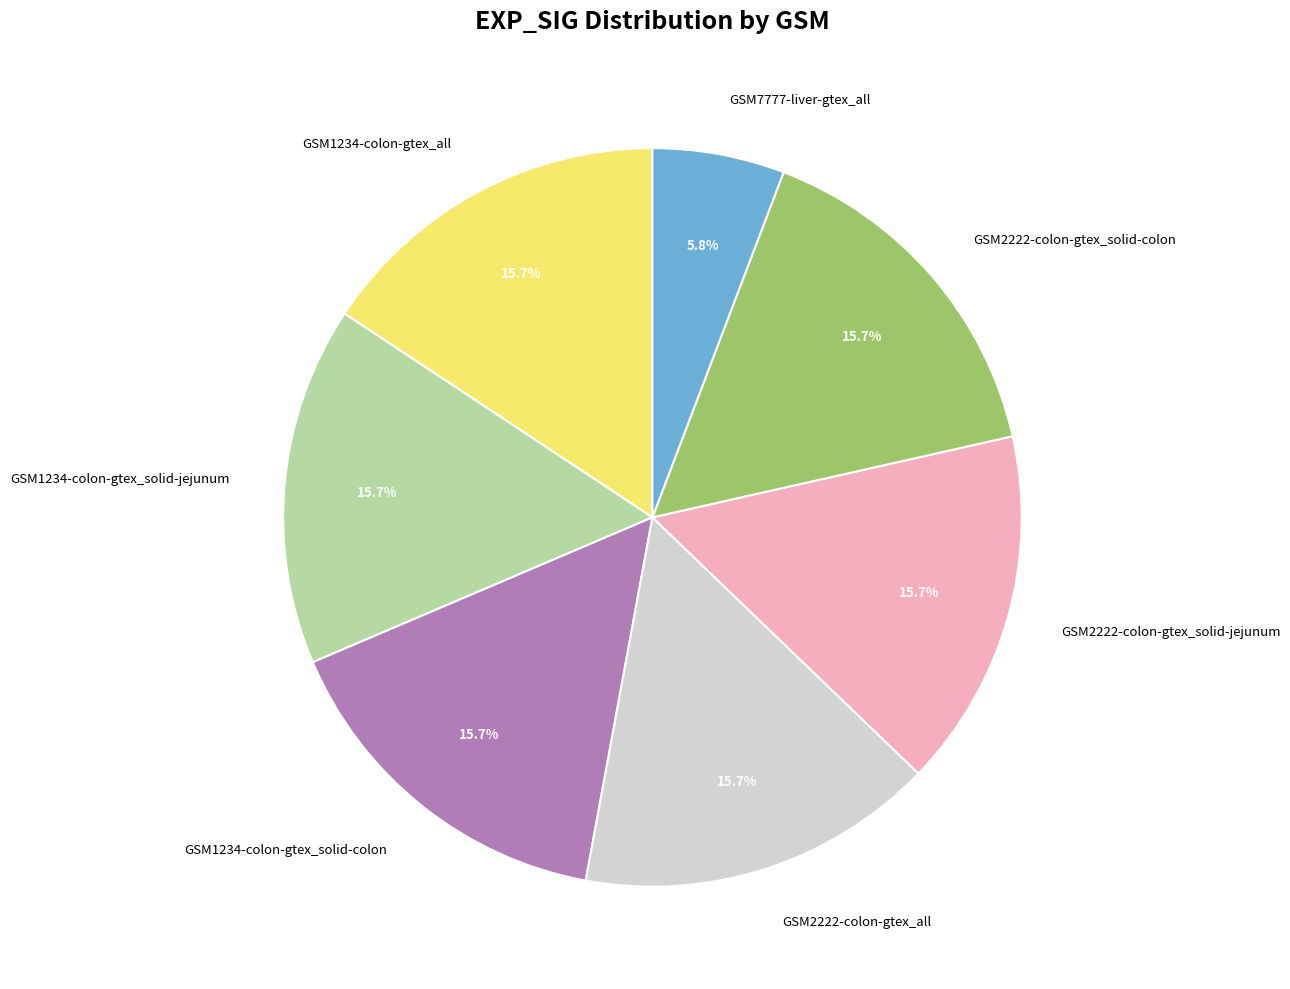

Is there a majority slice in this chart?

No